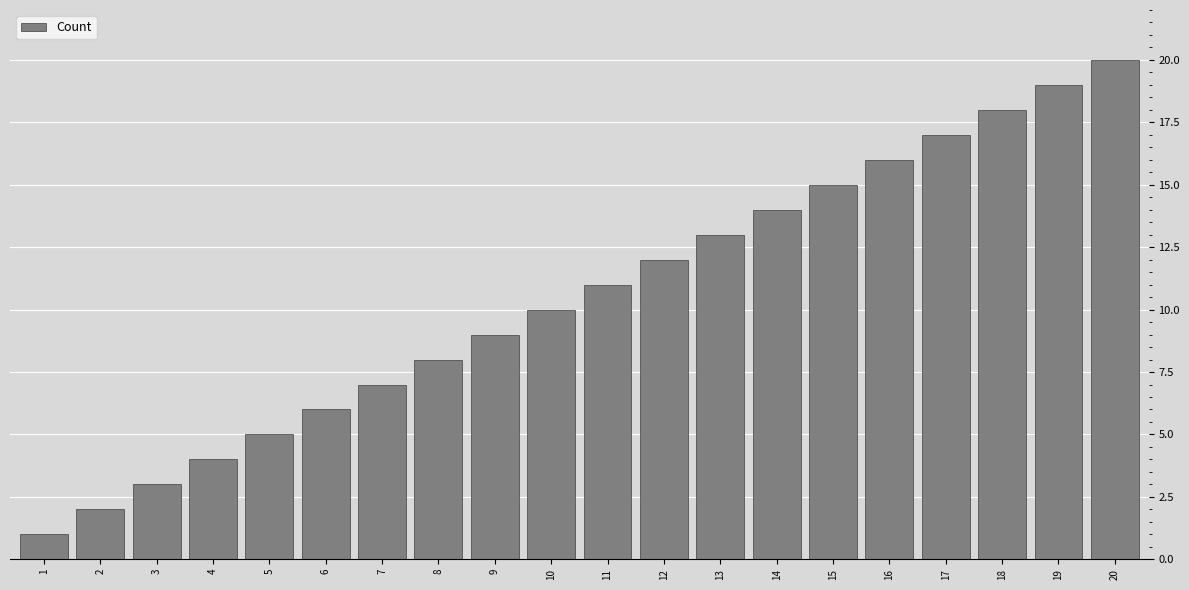

Rank the categories by value from highest to lowest.

20, 19, 18, 17, 16, 15, 14, 13, 12, 11, 10, 9, 8, 7, 6, 5, 4, 3, 2, 1